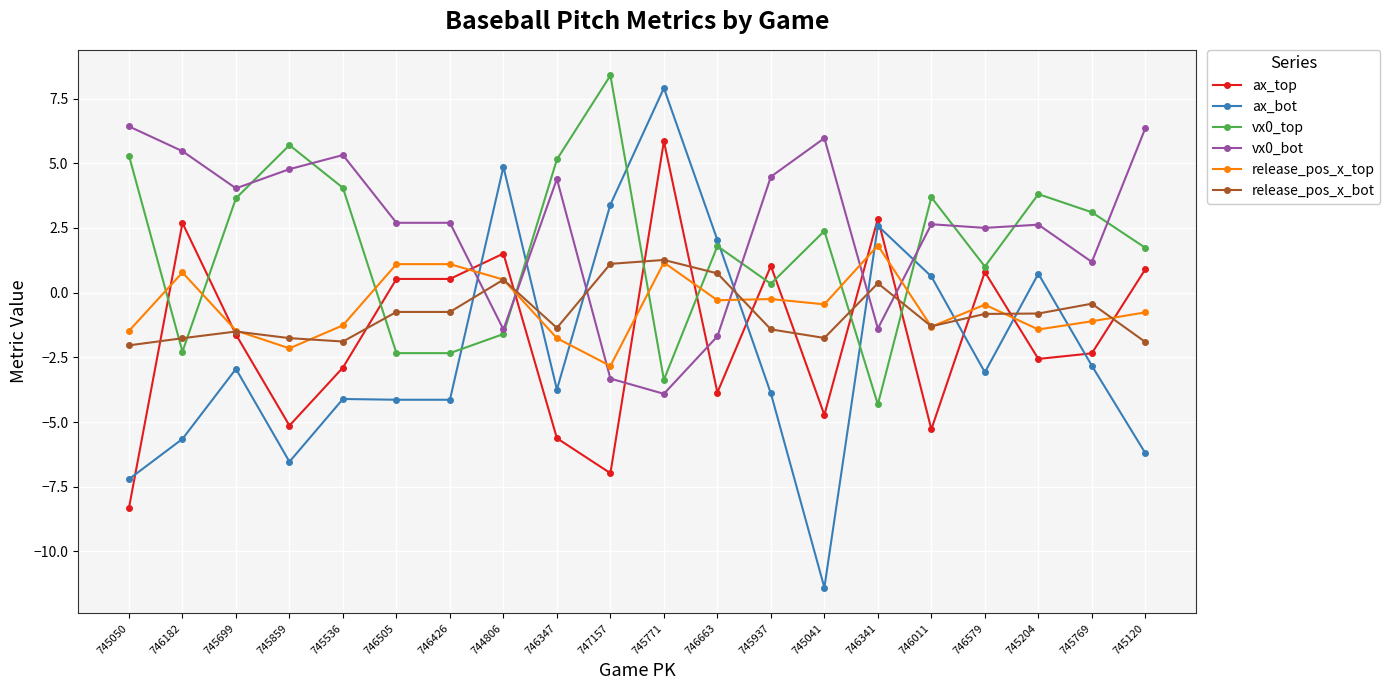

Is this an area chart (filled region under the line)?

No